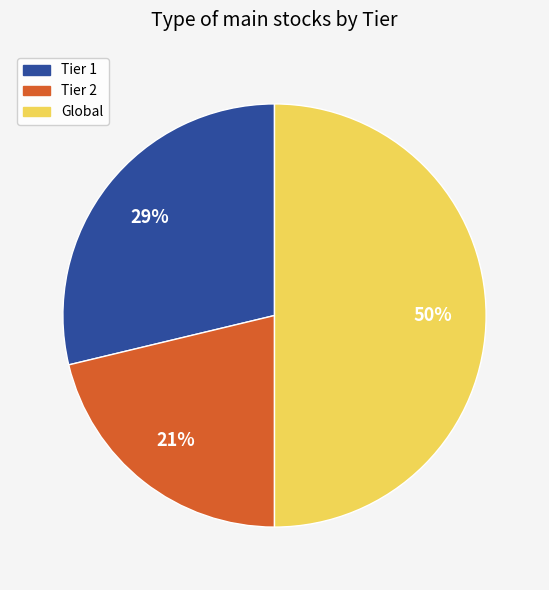

How many slices are in this pie chart?

3